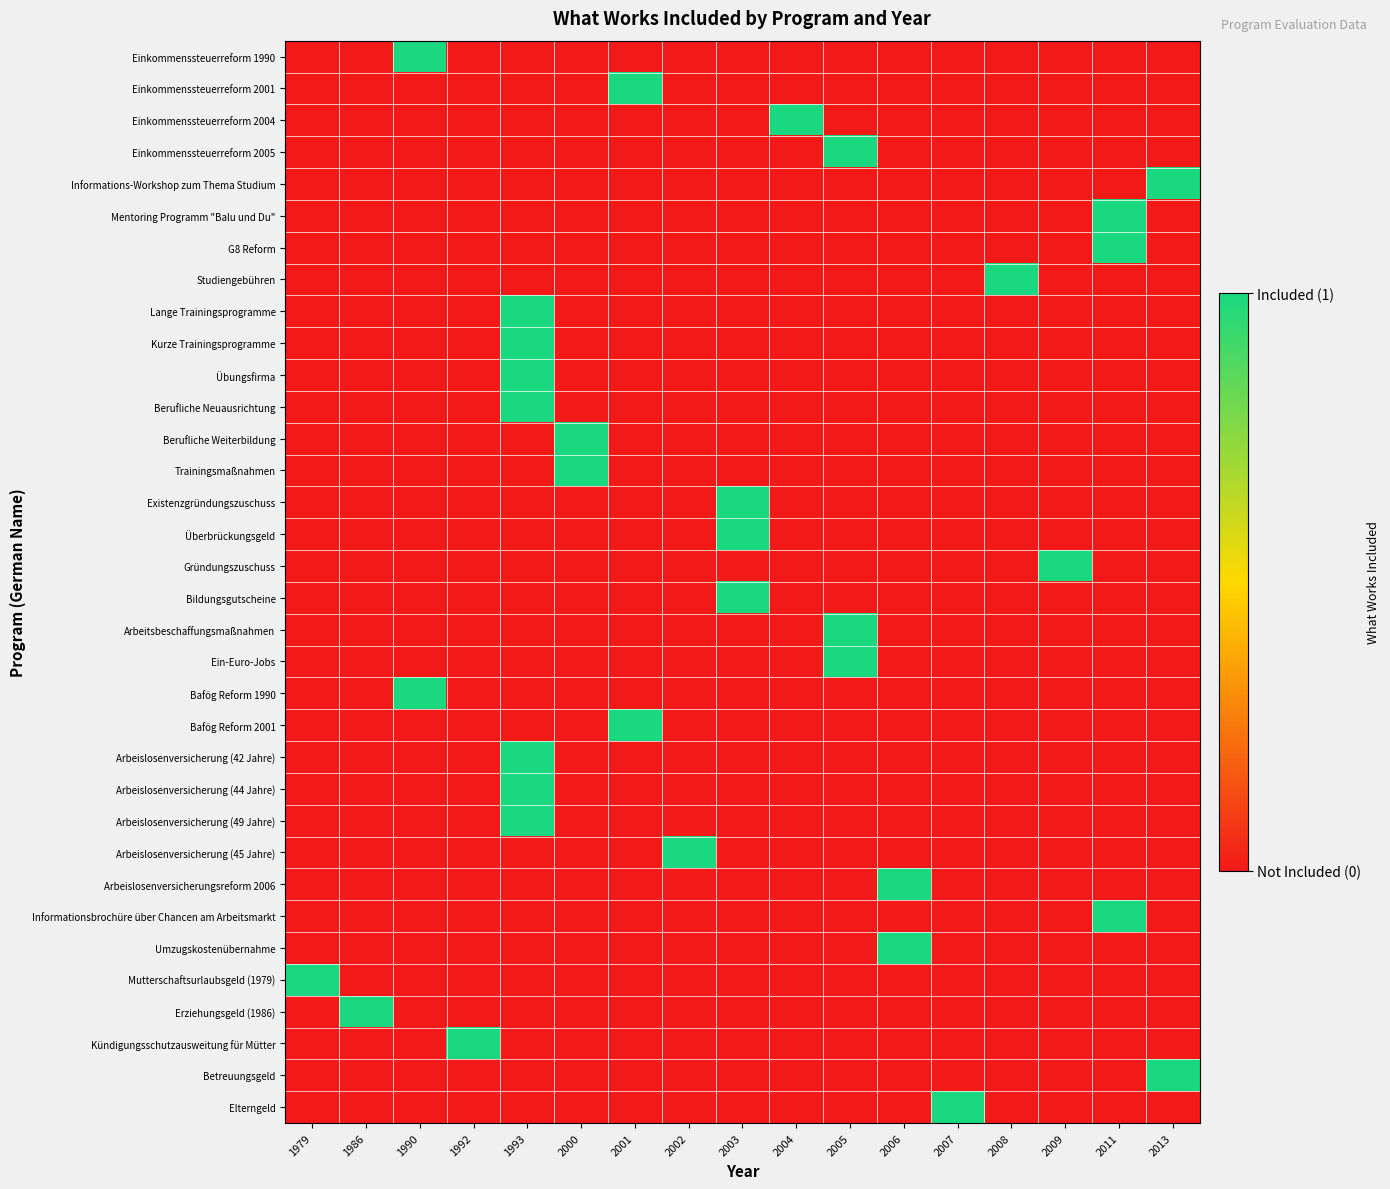

Between 2000 and 2003, which is larger?

2000